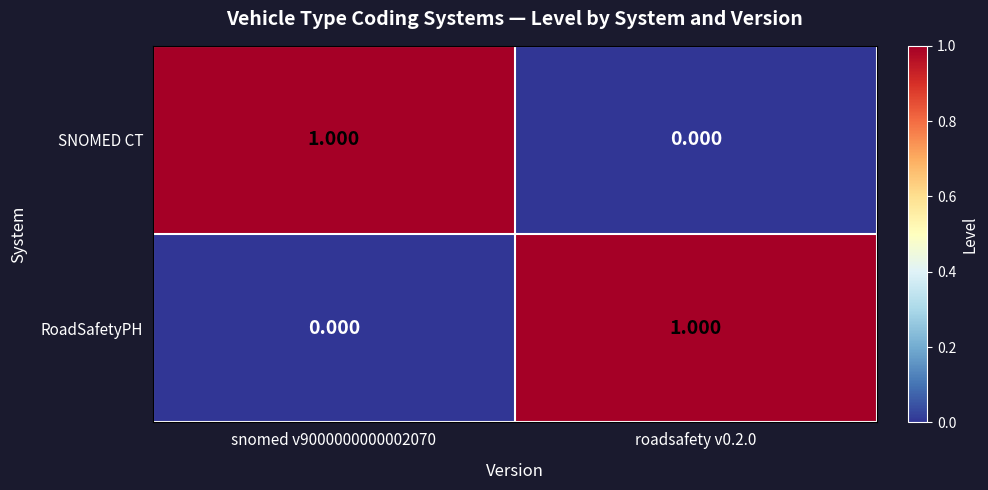

Is the value of SNOMED CT at snomed v9000000000002070 greater than the value of RoadSafetyPH at snomed v9000000000002070?

Yes